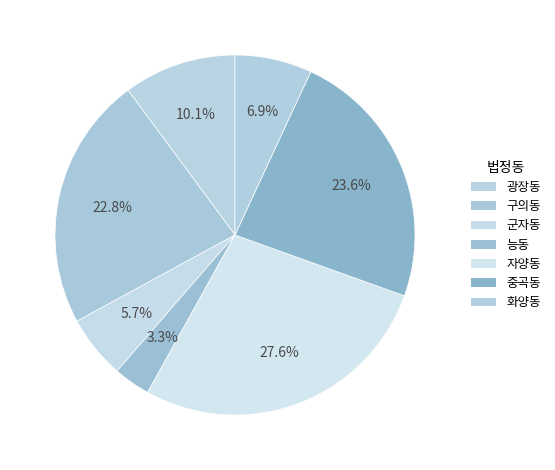

True or false: 자양동 accounts for 28% of the total.

True